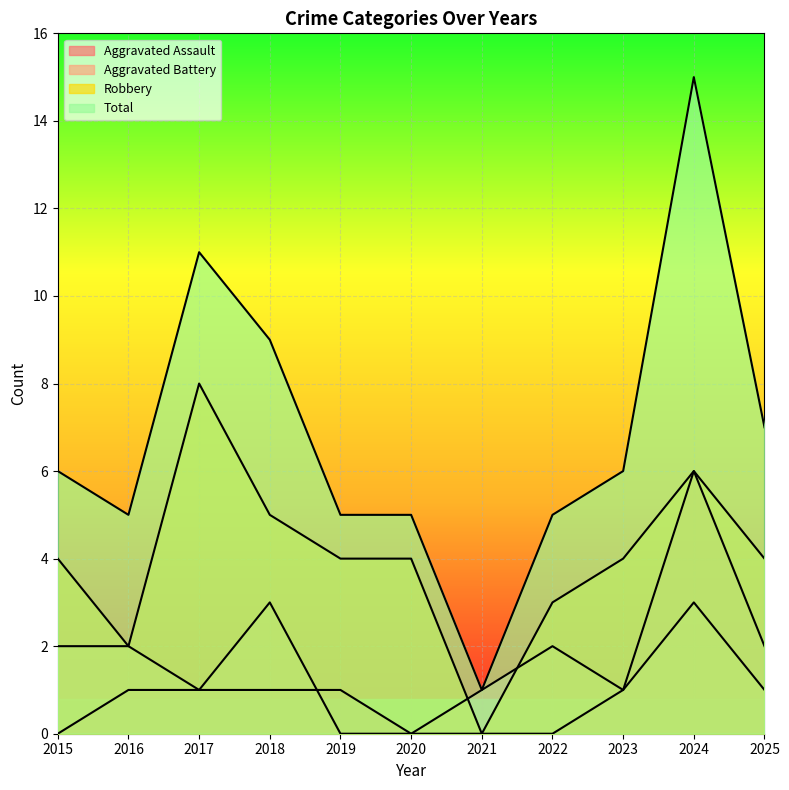

At which category does the chart reach its minimum across all series?

2015